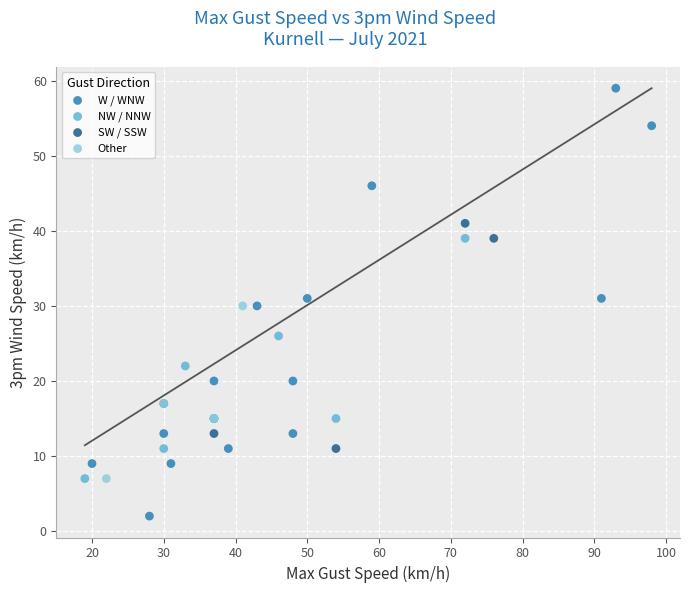

Which series has the largest Y range (max minus min)?

W / WNW